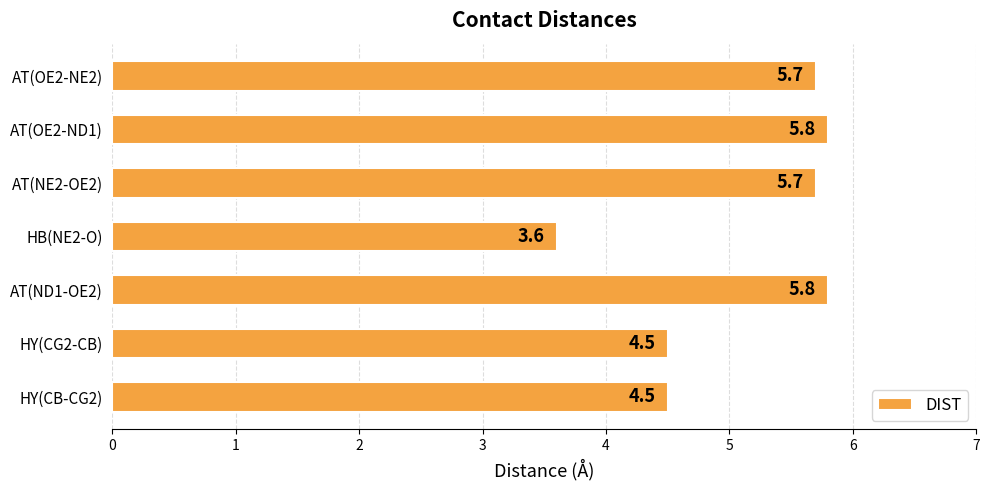

Reading top to bottom, transcribe all the data shown in this chart.

5.7	5.8	5.7	3.6	5.8	4.5	4.5